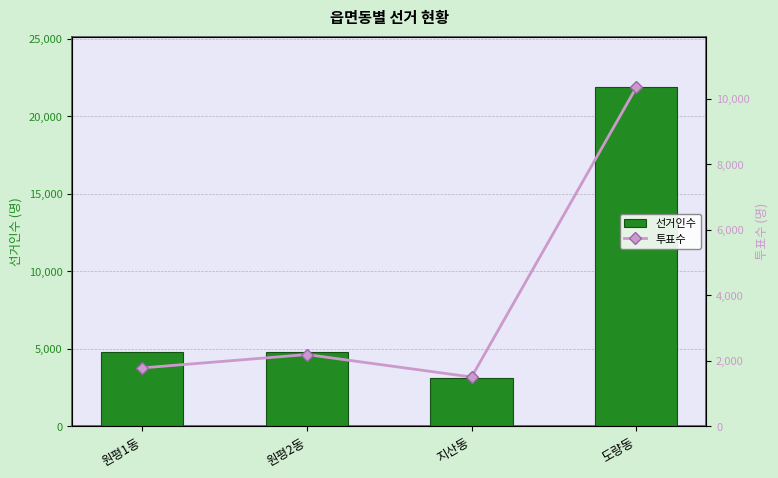

What is the smallest value displayed?

1505